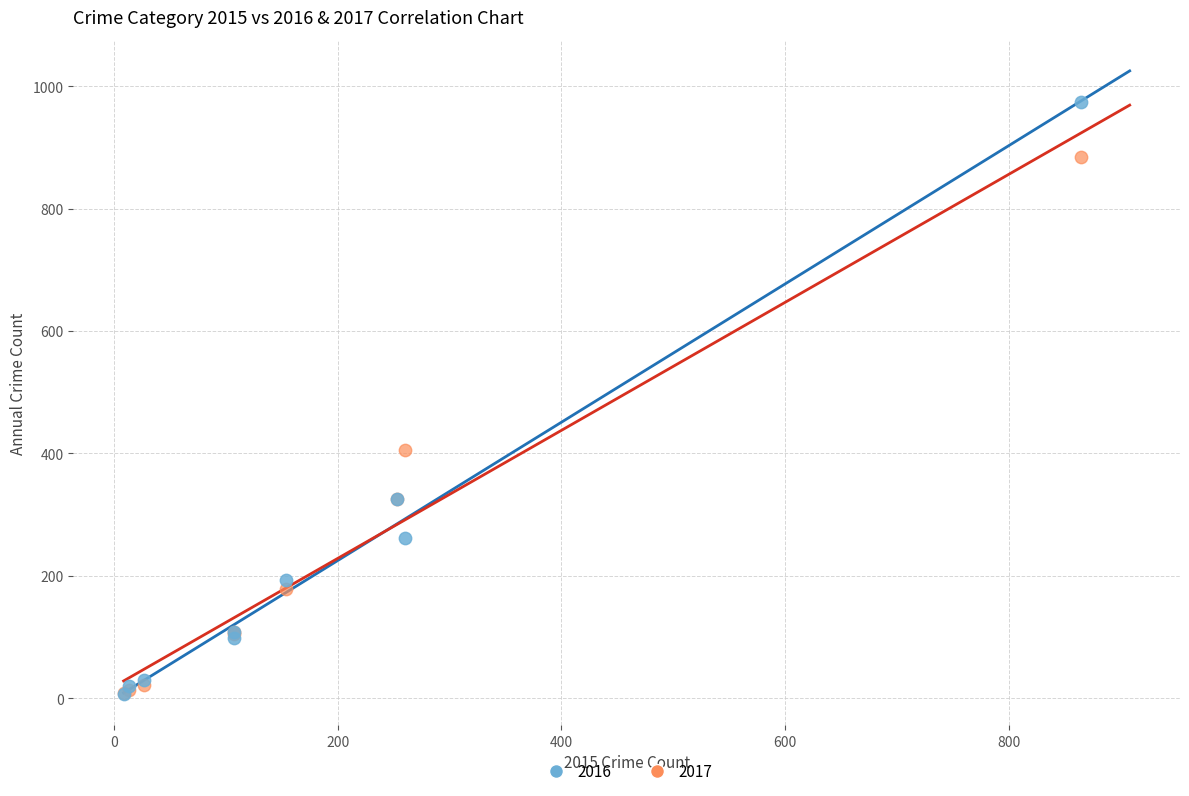

In the 2017 series, what Y value is closest to 446?

406